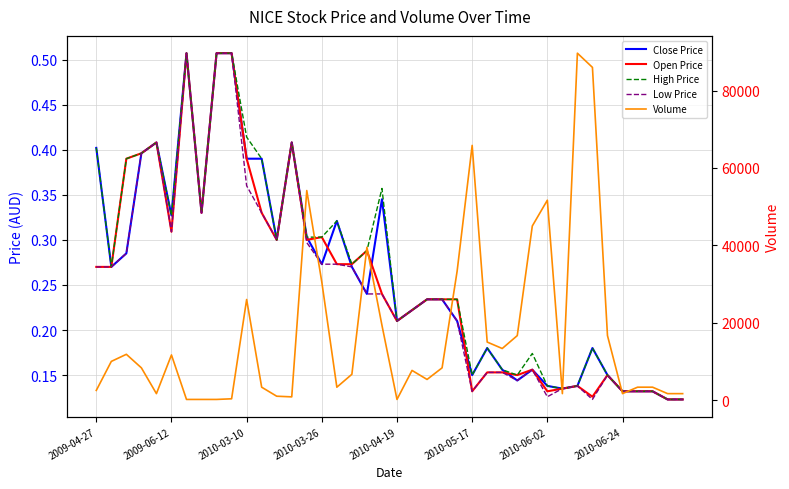

Rank the series at 18 from lowest to highest value.

Close Price, Low Price, Open Price, High Price, Volume